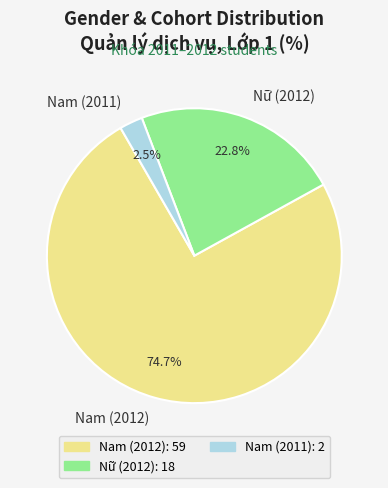

How many slices are in this pie chart?

3